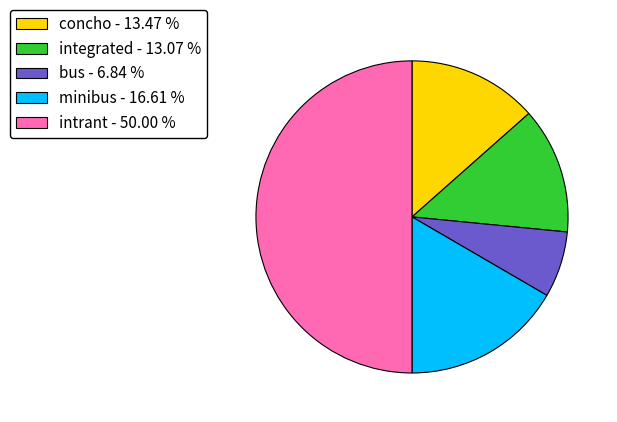

Count the number of slices in the pie.

5